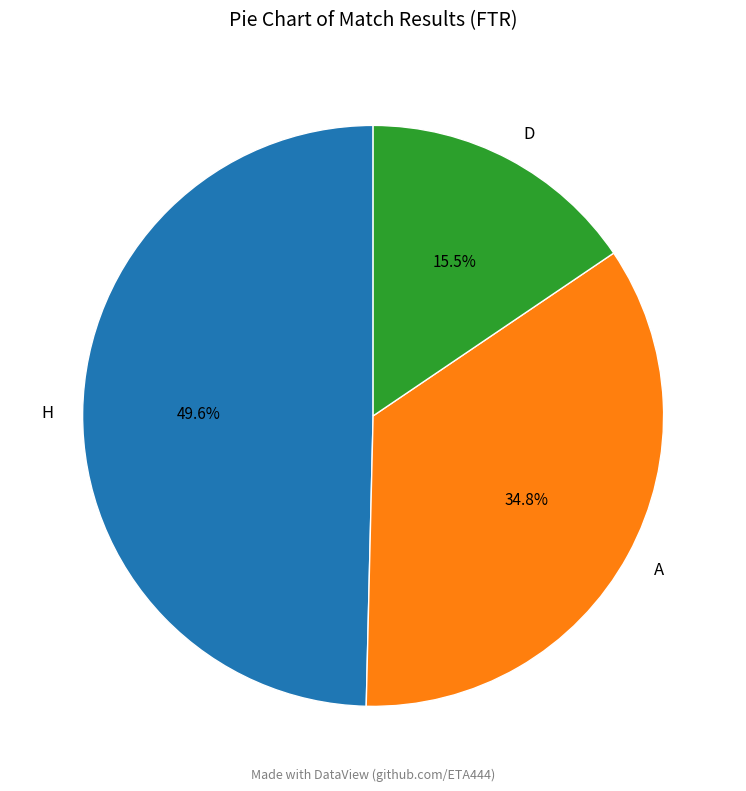

To the nearest percent, what is the combined percentage of D and H?

65%